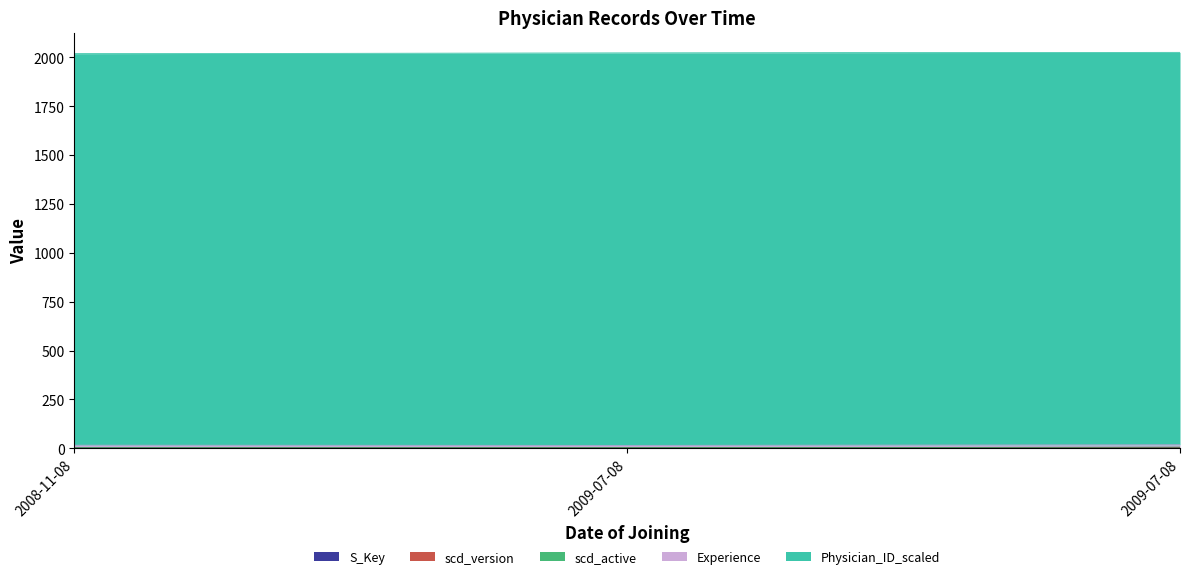

What is the label of the 3rd point from the left?

2009-07-08